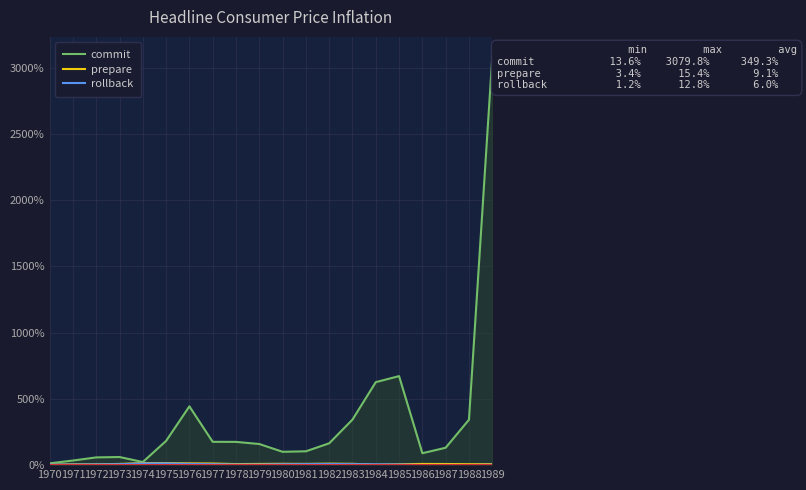

What is the difference between the second highest and minimum values in the prepare series?

11.7